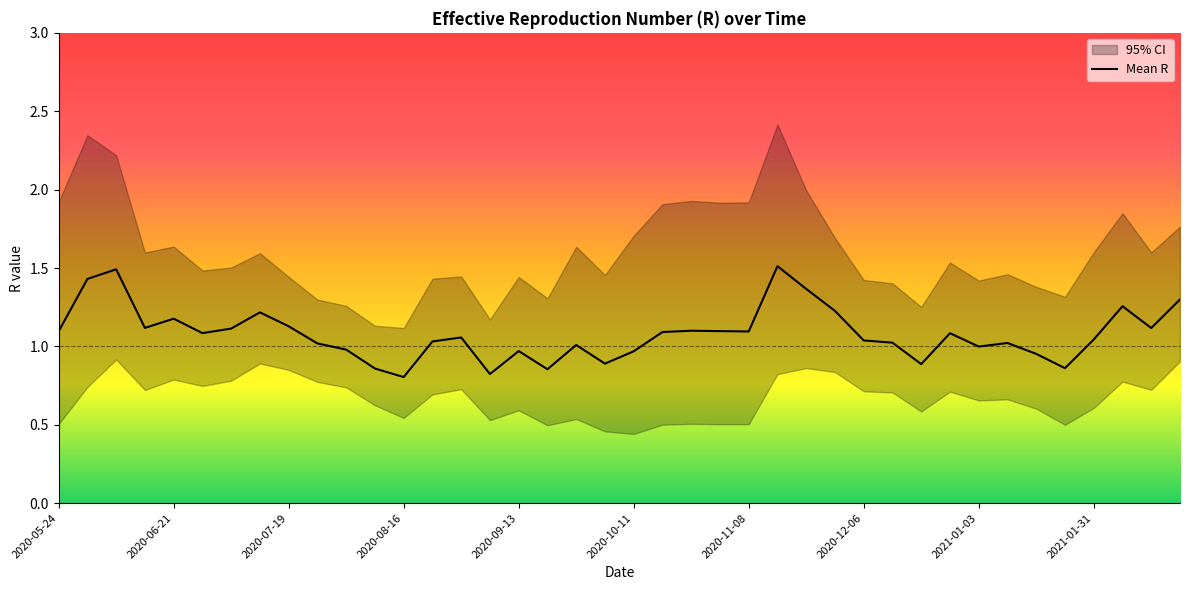

Reading left to right, list all the values displayed in this chart.

Mean.R: 2020-05-24=1.1	2020-05-31=1.4	2020-06-07=1.5	2020-06-14=1.1	2020-06-21=1.2	2020-06-28=1.1	2020-07-05=1.1	2020-07-12=1.2	2020-07-19=1.1	2020-07-26=1.0	2020-08-02=1.0	2020-08-09=0.9	2020-08-16=0.8	2020-08-23=1.0	2020-08-30=1.1	2020-09-06=0.8	2020-09-13=1.0	2020-09-20=0.9	2020-09-27=1.0	2020-10-04=0.9	2020-10-11=1.0	2020-10-18=1.1	2020-10-25=1.1	2020-11-01=1.1	2020-11-08=1.1	2020-11-15=1.5	2020-11-22=1.4	2020-11-29=1.2	2020-12-06=1.0	2020-12-13=1.0	2020-12-20=0.9	2020-12-27=1.1	2021-01-03=1.0	2021-01-10=1.0	2021-01-17=1.0	2021-01-24=0.9	2021-01-31=1.0	2021-02-07=1.3	2021-02-14=1.1	2021-02-21=1.3
Quantile.0.025.R: 2020-05-24=0.5	2020-05-31=0.7	2020-06-07=0.9	2020-06-14=0.7	2020-06-21=0.8	2020-06-28=0.7	2020-07-05=0.8	2020-07-12=0.9	2020-07-19=0.9	2020-07-26=0.8	2020-08-02=0.7	2020-08-09=0.6	2020-08-16=0.5	2020-08-23=0.7	2020-08-30=0.7	2020-09-06=0.5	2020-09-13=0.6	2020-09-20=0.5	2020-09-27=0.5	2020-10-04=0.5	2020-10-11=0.4	2020-10-18=0.5	2020-10-25=0.5	2020-11-01=0.5	2020-11-08=0.5	2020-11-15=0.8	2020-11-22=0.9	2020-11-29=0.8	2020-12-06=0.7	2020-12-13=0.7	2020-12-20=0.6	2020-12-27=0.7	2021-01-03=0.7	2021-01-10=0.7	2021-01-17=0.6	2021-01-24=0.5	2021-01-31=0.6	2021-02-07=0.8	2021-02-14=0.7	2021-02-21=0.9
Quantile.0.975.R: 2020-05-24=1.9	2020-05-31=2.3	2020-06-07=2.2	2020-06-14=1.6	2020-06-21=1.6	2020-06-28=1.5	2020-07-05=1.5	2020-07-12=1.6	2020-07-19=1.4	2020-07-26=1.3	2020-08-02=1.3	2020-08-09=1.1	2020-08-16=1.1	2020-08-23=1.4	2020-08-30=1.4	2020-09-06=1.2	2020-09-13=1.4	2020-09-20=1.3	2020-09-27=1.6	2020-10-04=1.5	2020-10-11=1.7	2020-10-18=1.9	2020-10-25=1.9	2020-11-01=1.9	2020-11-08=1.9	2020-11-15=2.4	2020-11-22=2.0	2020-11-29=1.7	2020-12-06=1.4	2020-12-13=1.4	2020-12-20=1.3	2020-12-27=1.5	2021-01-03=1.4	2021-01-10=1.5	2021-01-17=1.4	2021-01-24=1.3	2021-01-31=1.6	2021-02-07=1.8	2021-02-14=1.6	2021-02-21=1.8